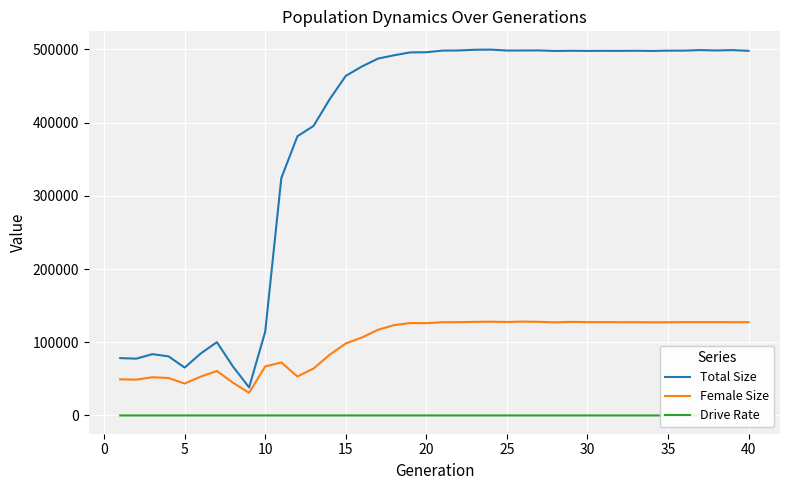

Which series has the largest total across all categories?

Total Size